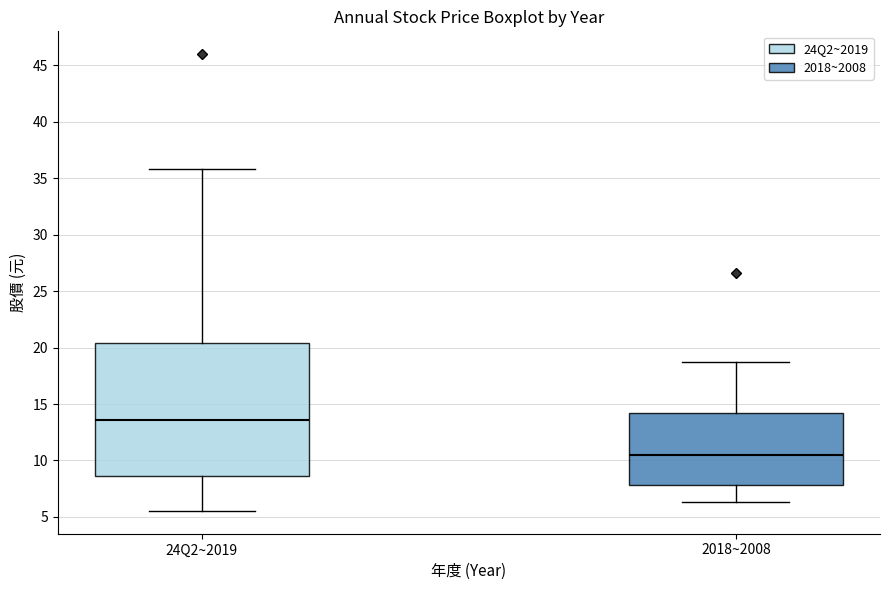

Reading left to right, read every box against the y-axis: the position of its median line, the range the box covers, and the ends of its whiskers. The values are not printed on the chart, so give them approximately, as read against the axis.

24Q2~2019: median 13.5, box 8.5 to 20.5, whiskers 5.5 to 36.0
2018~2008: median 10.5, box 8.0 to 14.0, whiskers 6.5 to 19.0